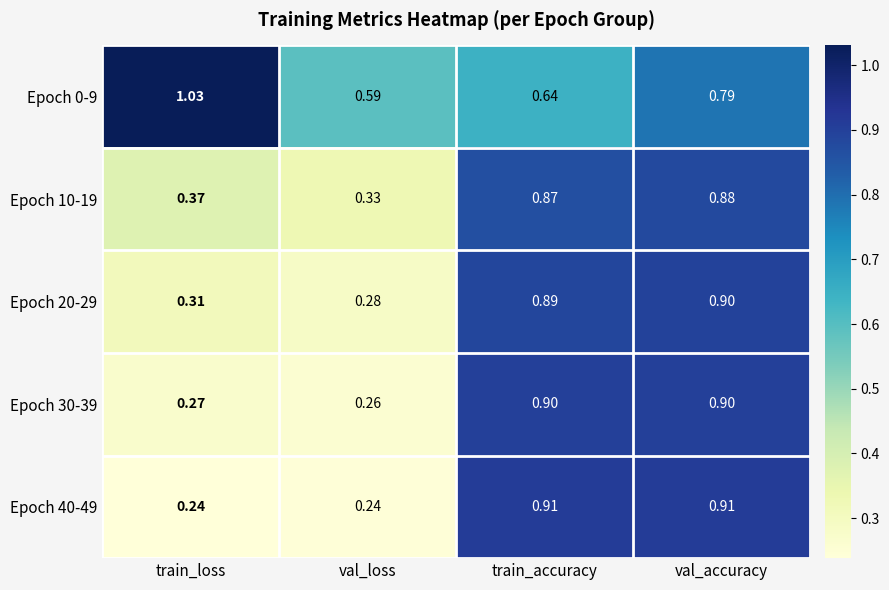

Which series has the largest range (max minus min)?

Epoch 40-49